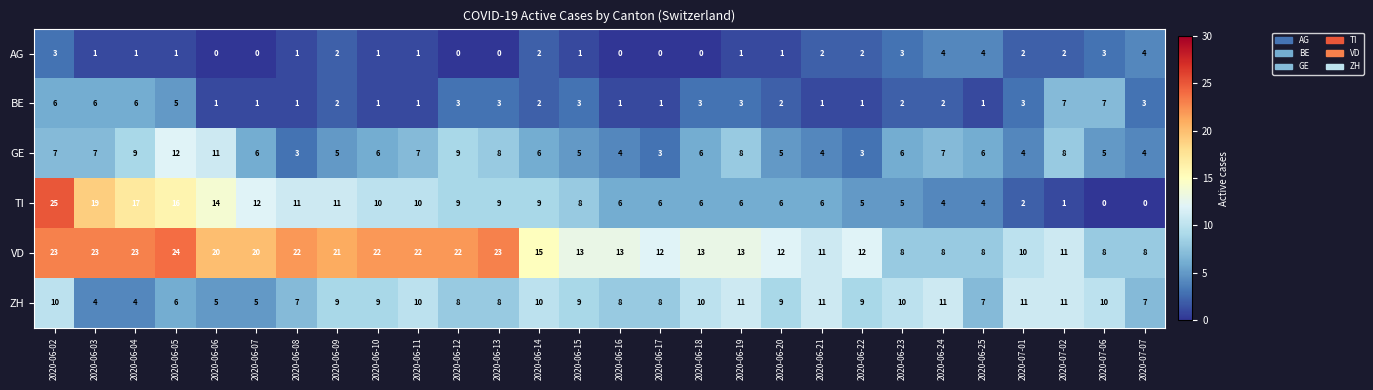

What is the total value across all series at 2020-07-07?

26